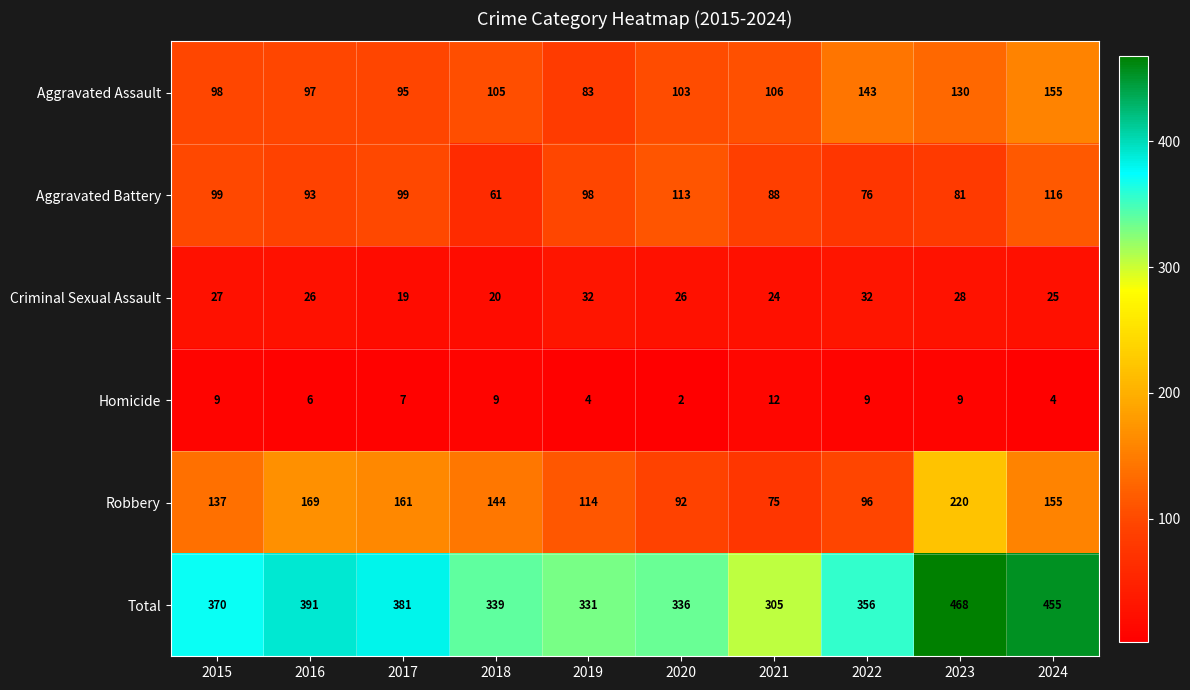

What is the difference between the highest and lowest values at 2017?

374